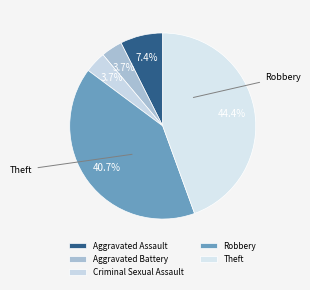

To the nearest percent, what percentage of the pie is Theft?

44%